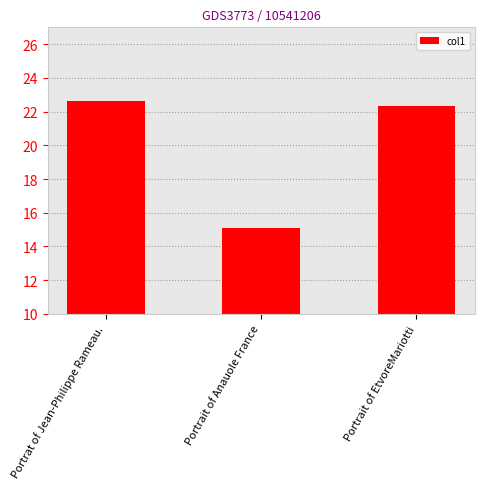

Are the bars horizontal?

No